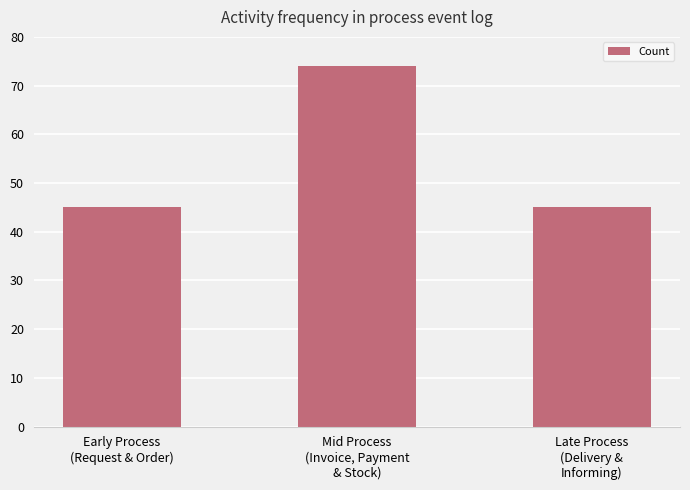

What is the label of the 2nd bar from the left?

Mid Process
(Invoice, Payment
& Stock)